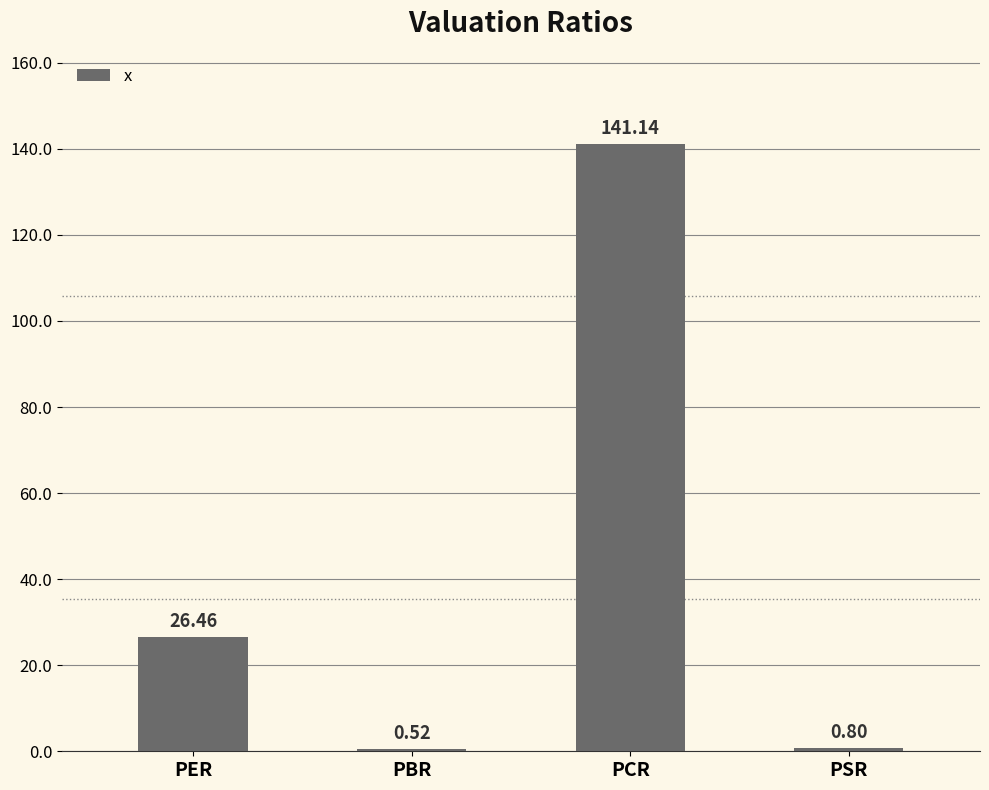

What position from the left is PBR?

2